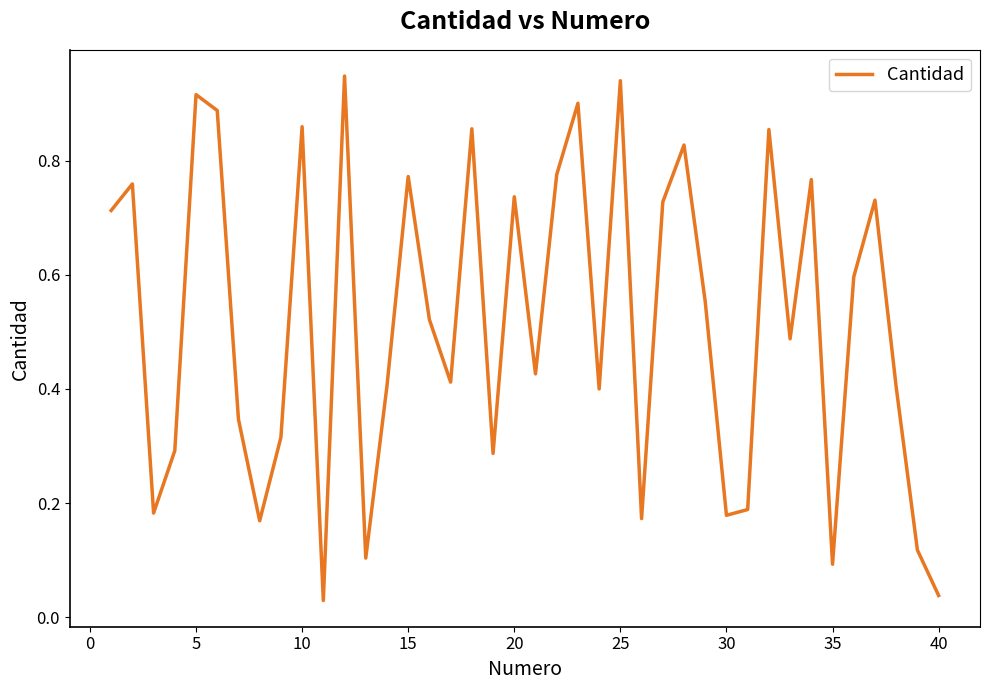

Does the chart display data point markers on the line(s)?

No